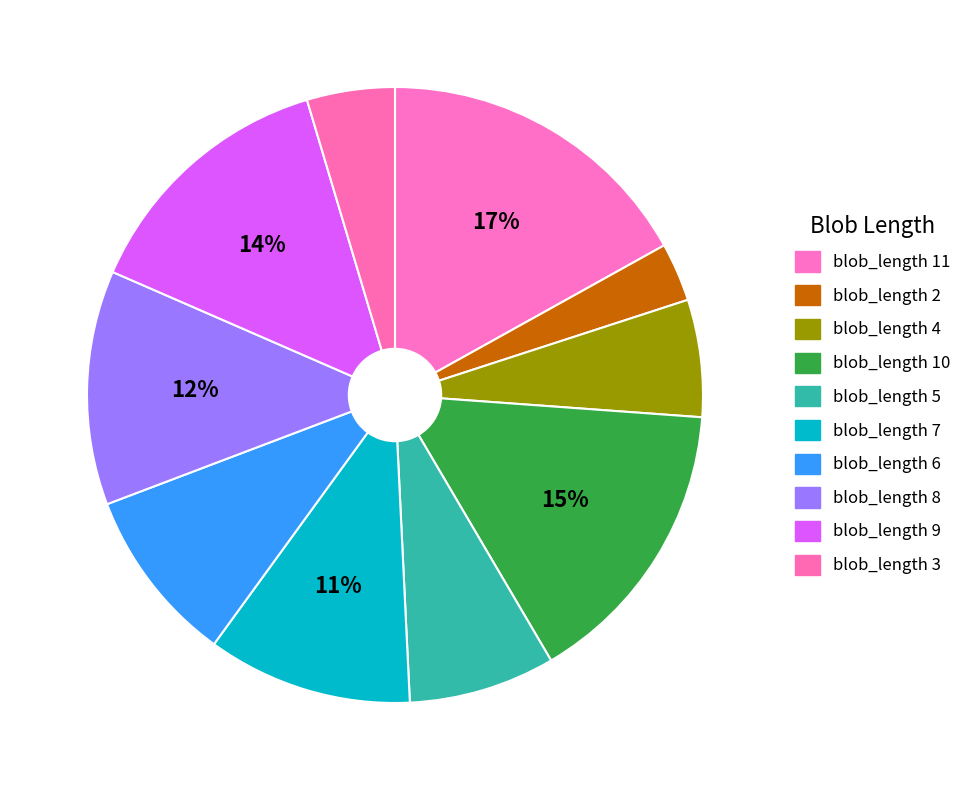

Count the number of slices in the pie.

10